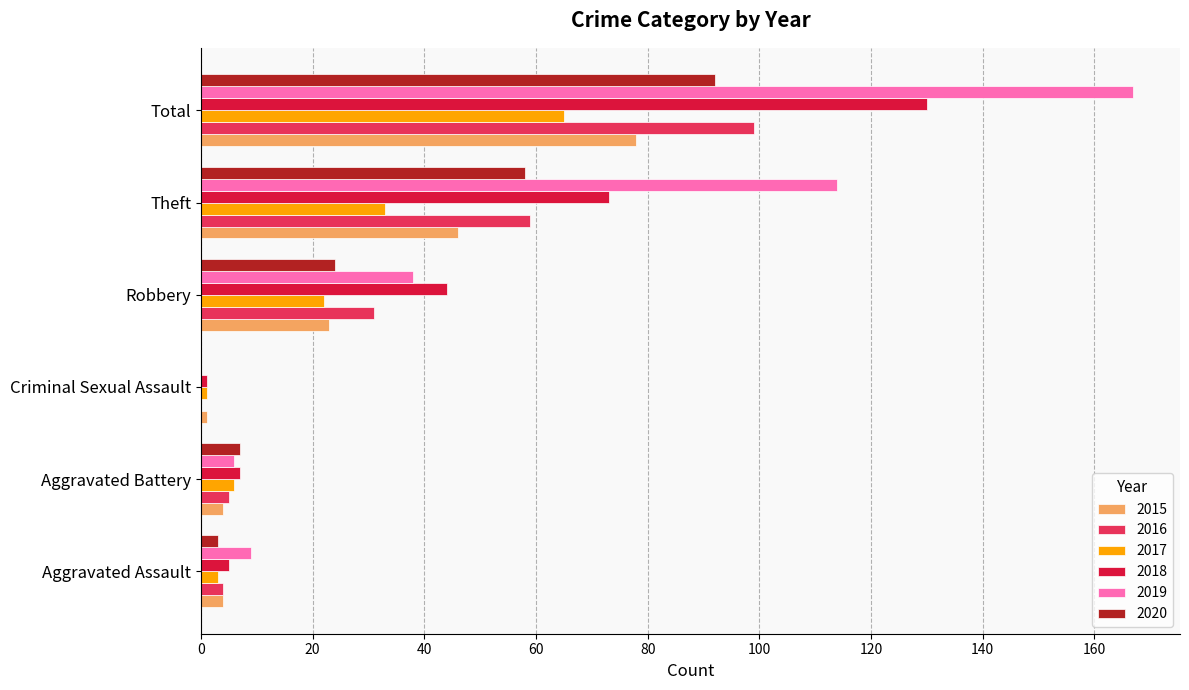

Count the number of categories in the chart.

6